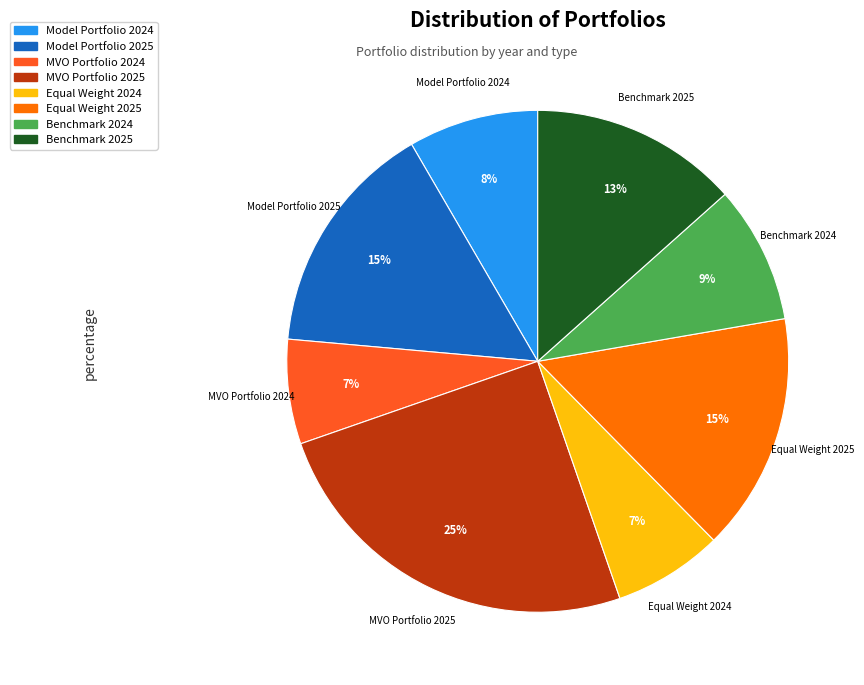

To the nearest percent, what is the difference between the largest and smallest slice percentages?

18%